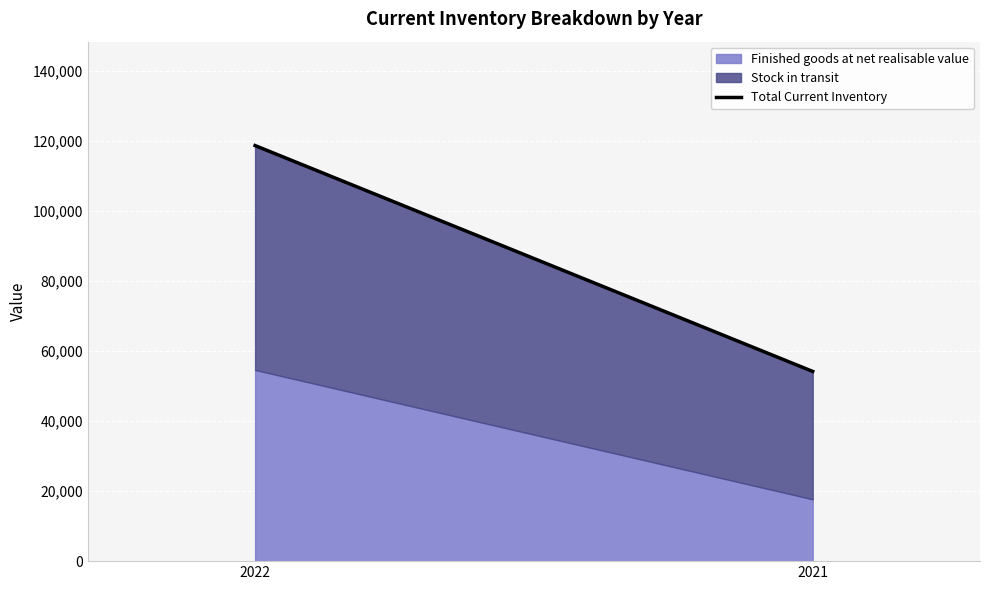

Count the values in the range 54176 to 118675.

2